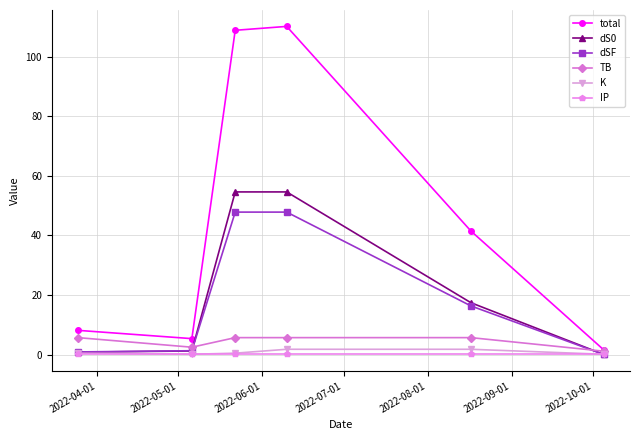

At how many categories does at least one series exceed 84?

2